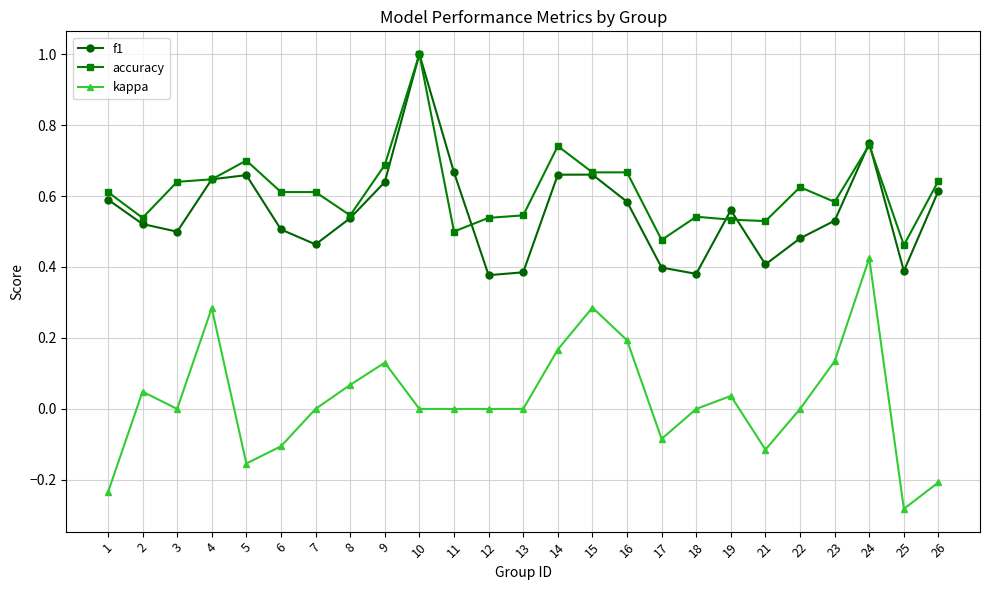

How many data points does each series have?

25